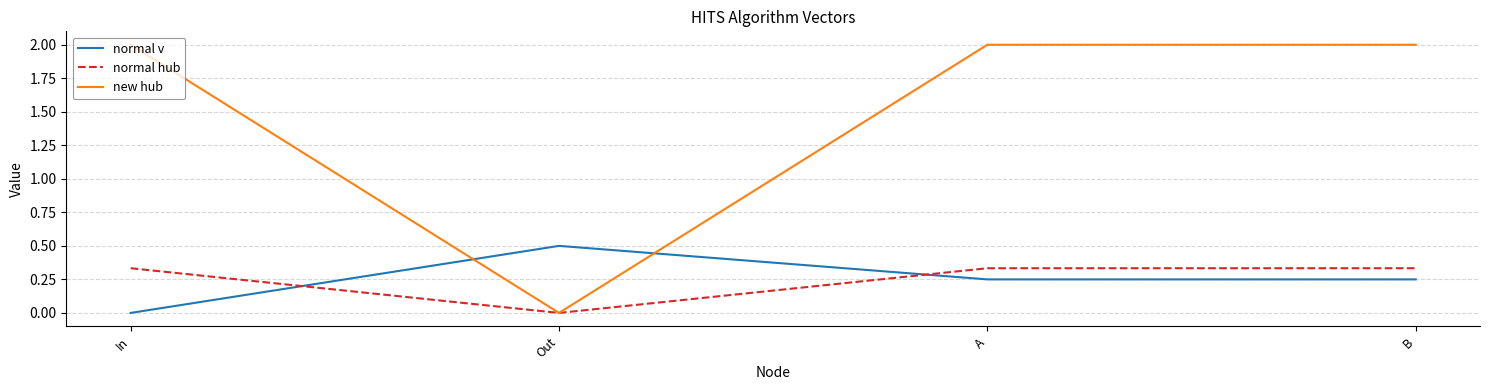

How many lines are shown in the chart?

3